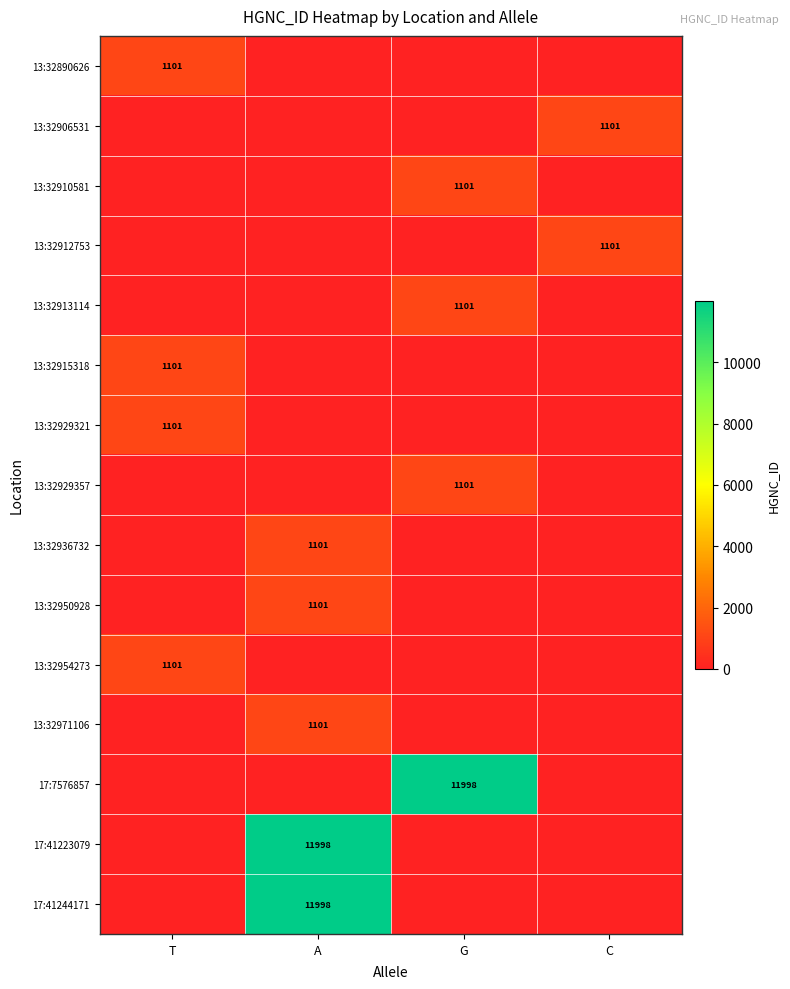

At how many categories does at least one series exceed 833?

4